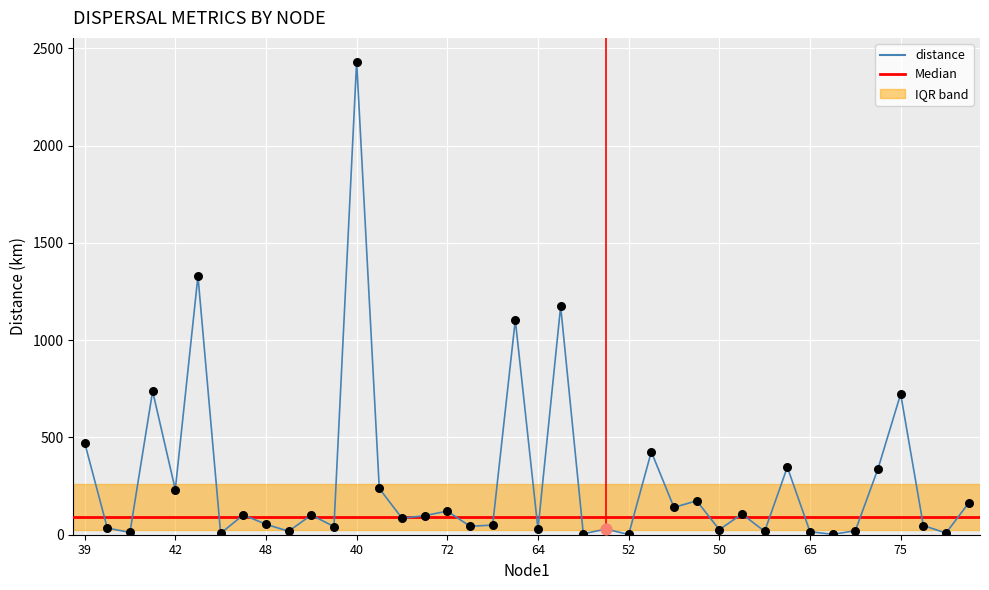

What is the ratio of the value at 45 to the value at 43?

0.8